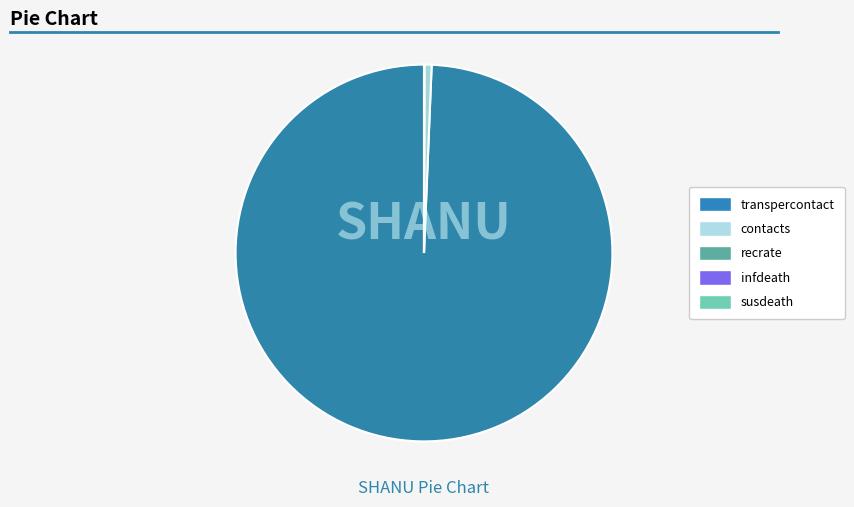

Which category has the biggest portion of the pie?

contacts